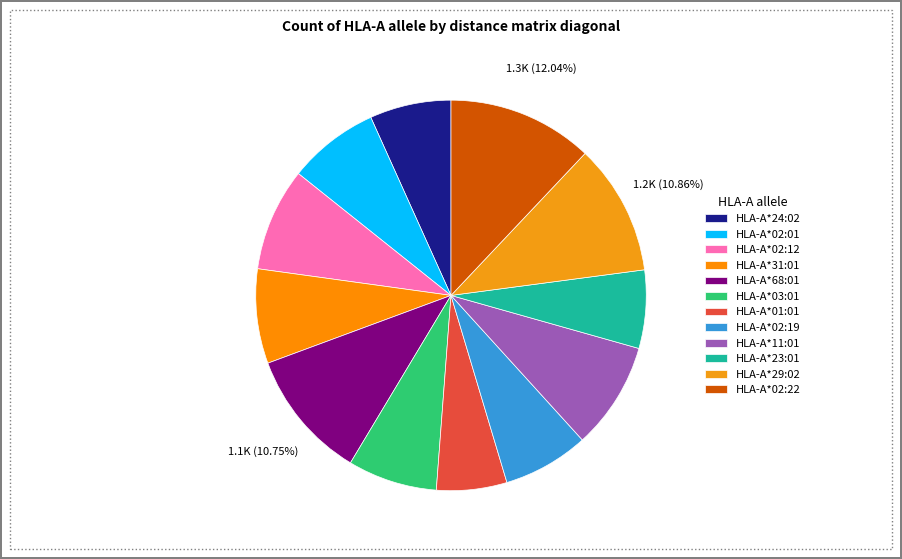

Which category has the biggest portion of the pie?

HLA-A*02:22